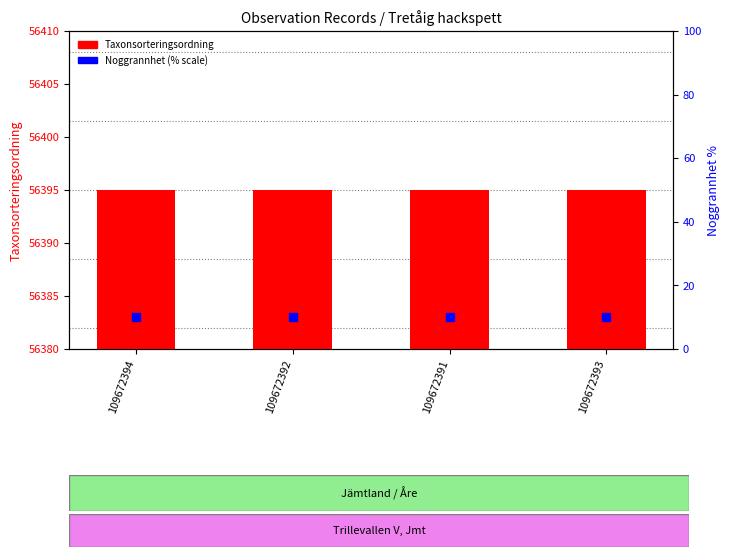

What are all the series names shown in the legend?

Taxonsorteringsordning, Noggrannhet (% scale)